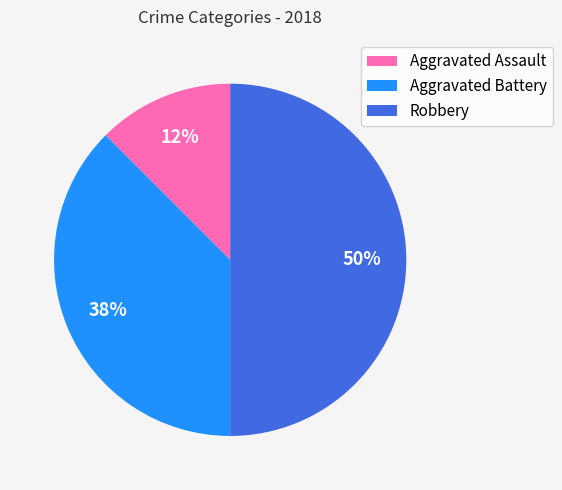

Does Aggravated Battery account for over 50% of the chart?

No